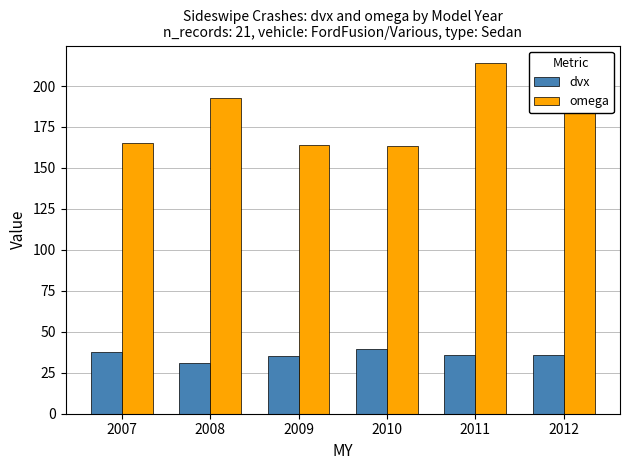

How many groups of bars are there?

6